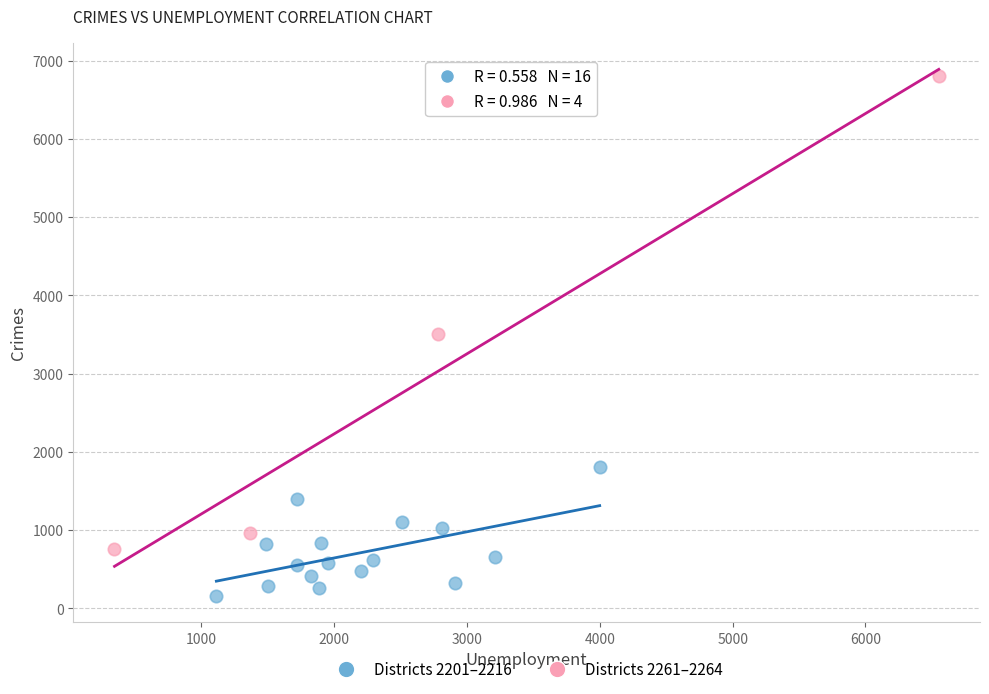

What are all the series names shown in the legend?

Districts 2201–2216, Districts 2261–2264